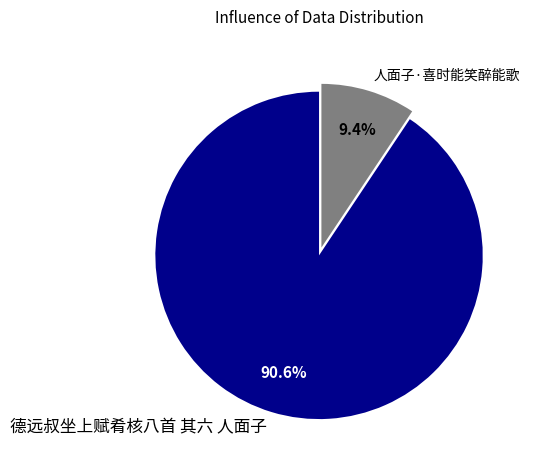

True or false: 德远叔坐上赋肴核八首 其六 人面子 accounts for 91% of the total.

True